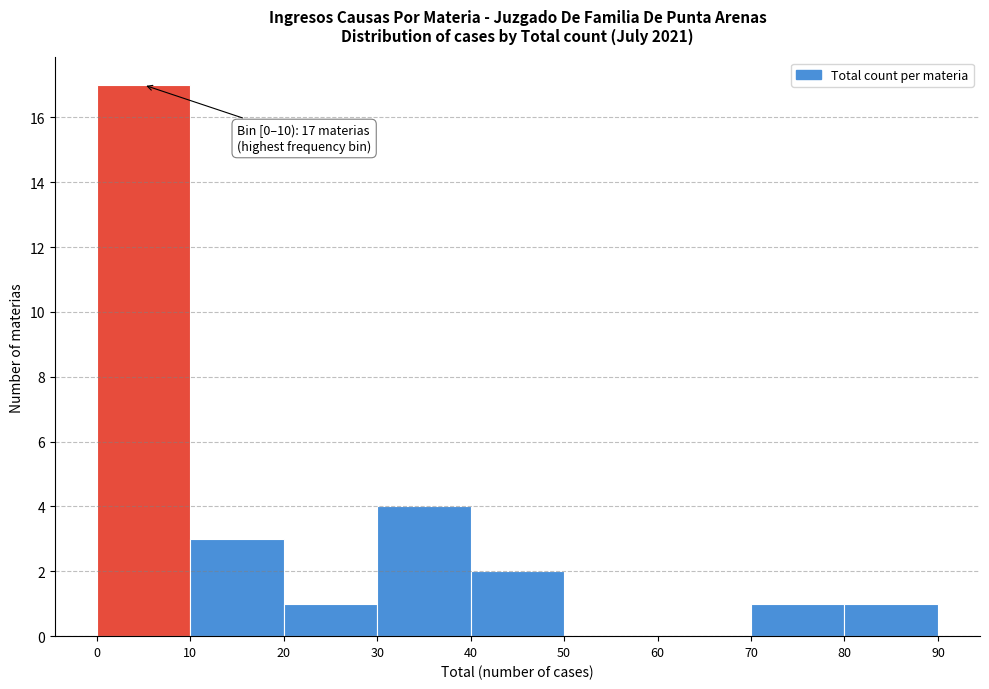

Which range on the x-axis has the tallest bar?

0 to 10